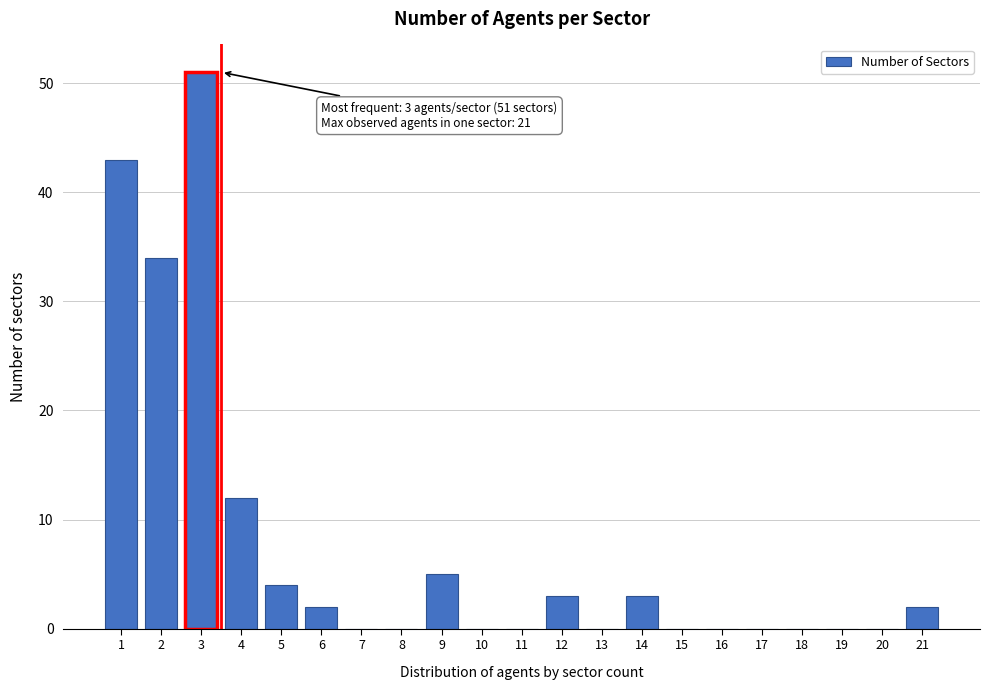

Reading left to right, list all the values displayed in this chart.

1=43	2=34	3=51	4=12	5=4	6=2	7=0	8=0	9=5	10=0	11=0	12=3	13=0	14=3	15=0	16=0	17=0	18=0	19=0	20=0	21=2